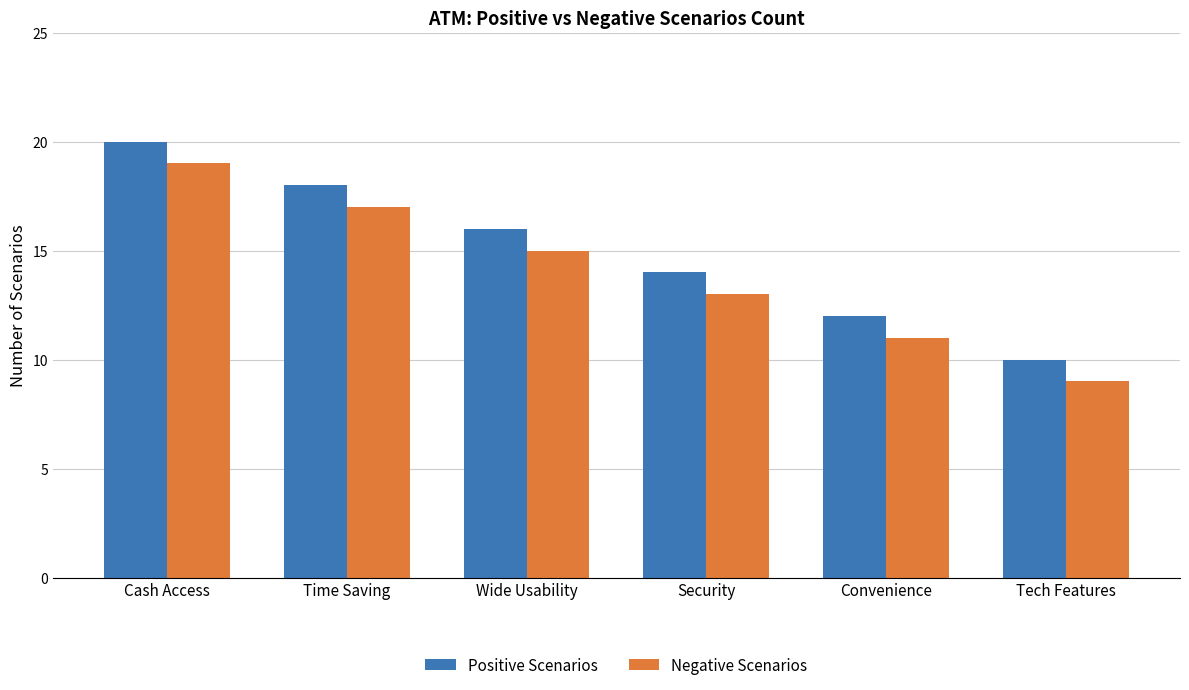

Reading left to right, transcribe all the data shown in this chart.

Positive Scenarios: Cash Access=20	Time Saving=18	Wide Usability=16	Security=14	Convenience=12	Tech Features=10
Negative Scenarios: Cash Access=19	Time Saving=17	Wide Usability=15	Security=13	Convenience=11	Tech Features=9